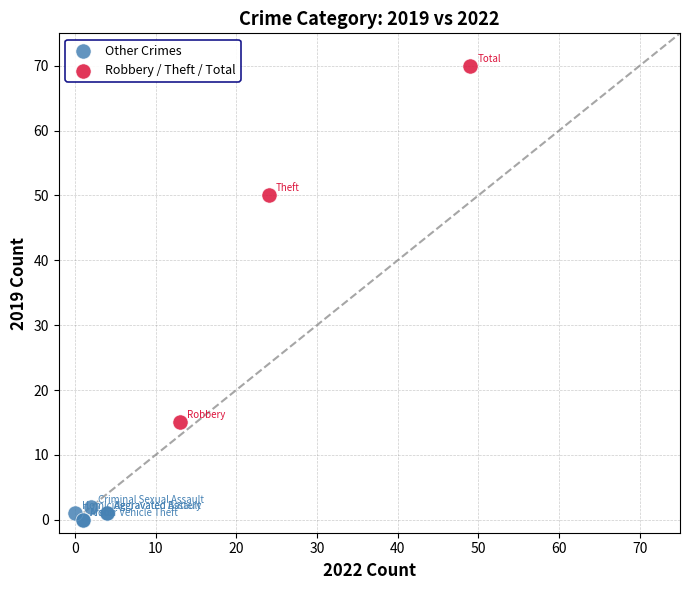

Which series reaches the minimum Y coordinate?

Other Crimes